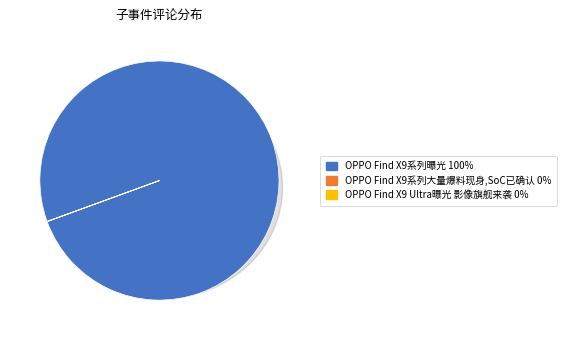

True or false: OPPO Find X9 Ultra曝光 影像旗舰来袭 accounts for 9% of the total.

False